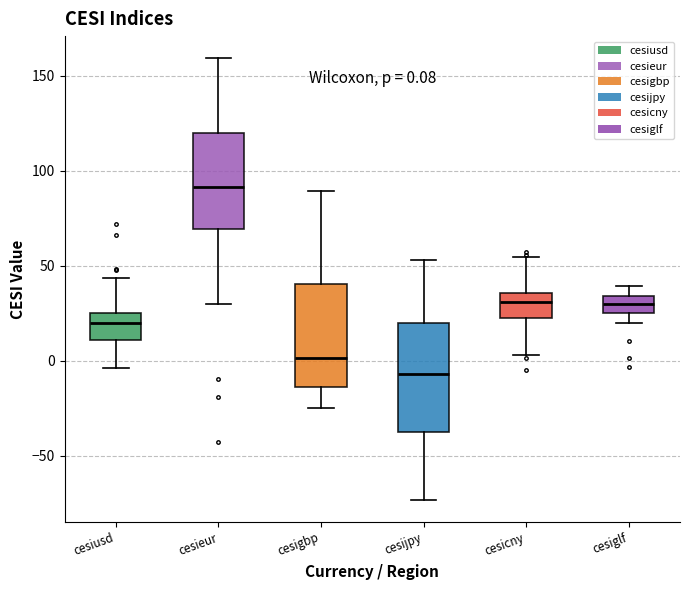

Which box's median line is the lowest?

cesijpy